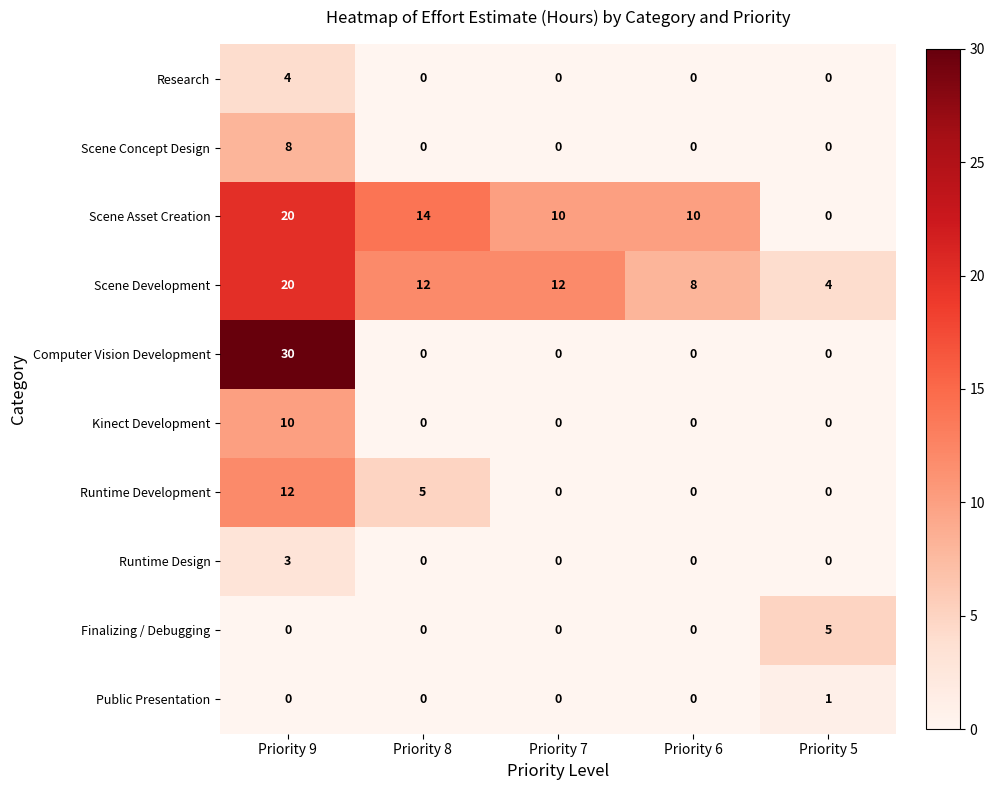

The value of Scene Development at Priority 5 is 7. True or false?

False